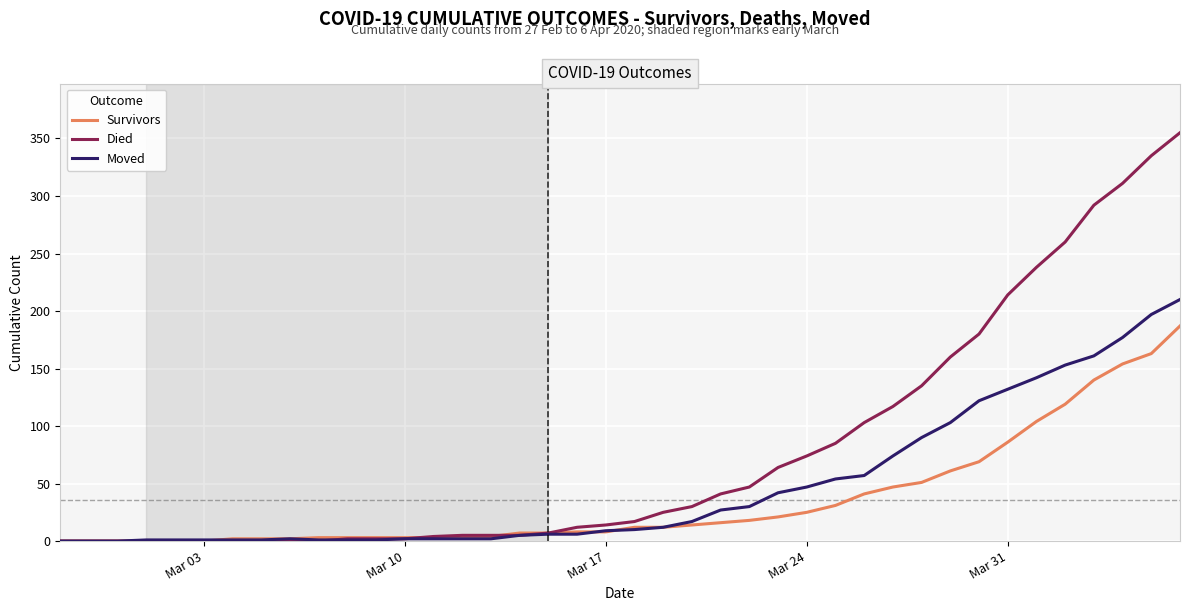

What is the maximum value shown in the chart?

355